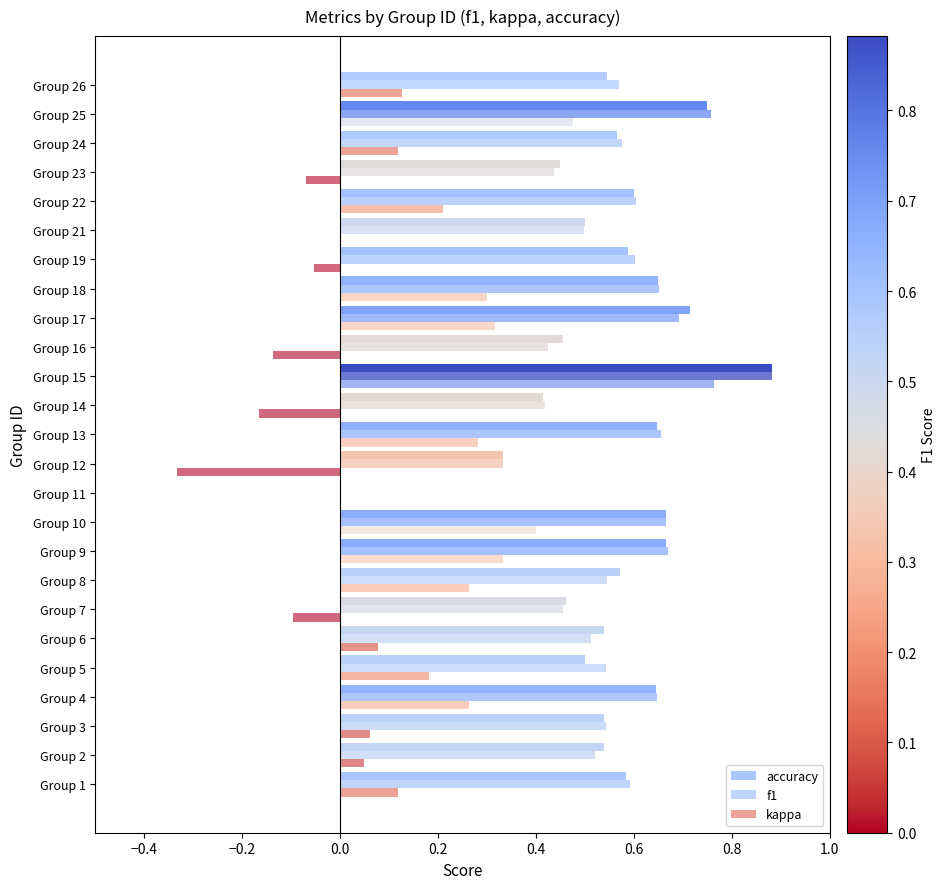

Count the number of categories in the chart.

25